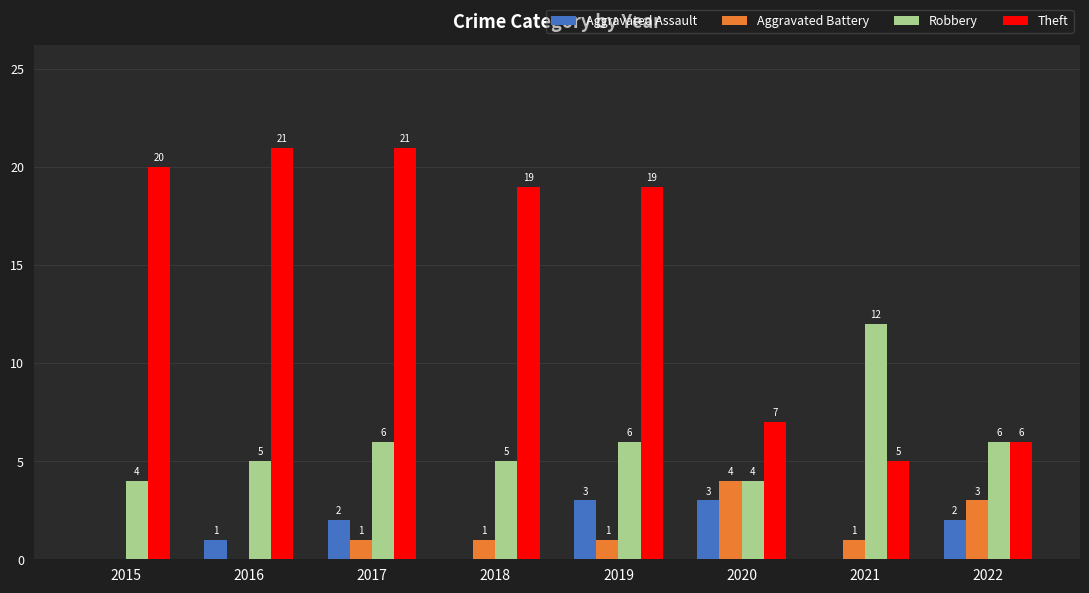

Reading right to left, transcribe all the data shown in this chart.

Aggravated Assault: 2	0	3	3	0	2	1	0
Aggravated Battery: 3	1	4	1	1	1	0	0
Robbery: 6	12	4	6	5	6	5	4
Theft: 6	5	7	19	19	21	21	20